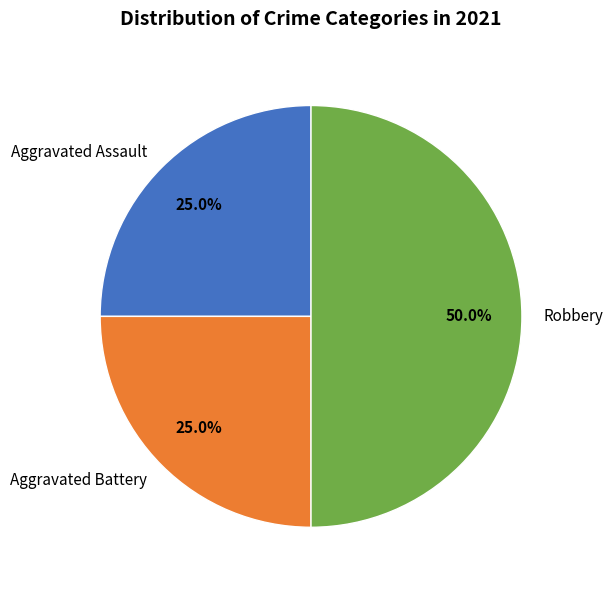

What percentage is the Aggravated Battery slice, to the nearest percent?

25%